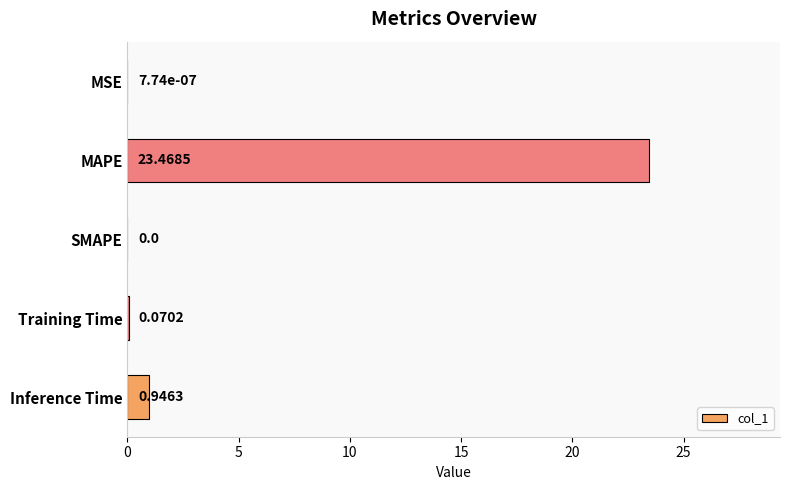

Does the chart contain stacked bars?

No